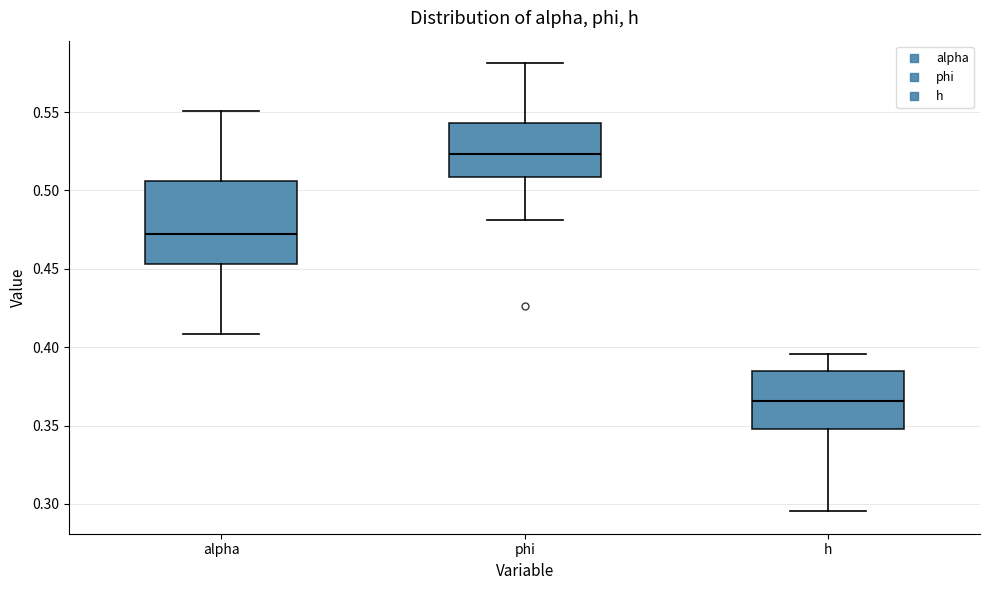

Reading left to right, read every box against the y-axis: the position of its median line, the range the box covers, and the ends of its whiskers. The values are not printed on the chart, so give them approximately, as read against the axis.

alpha: median 0.470, box 0.455 to 0.505, whiskers 0.410 to 0.550
phi: median 0.525, box 0.510 to 0.545, whiskers 0.480 to 0.580
h: median 0.365, box 0.350 to 0.385, whiskers 0.295 to 0.395